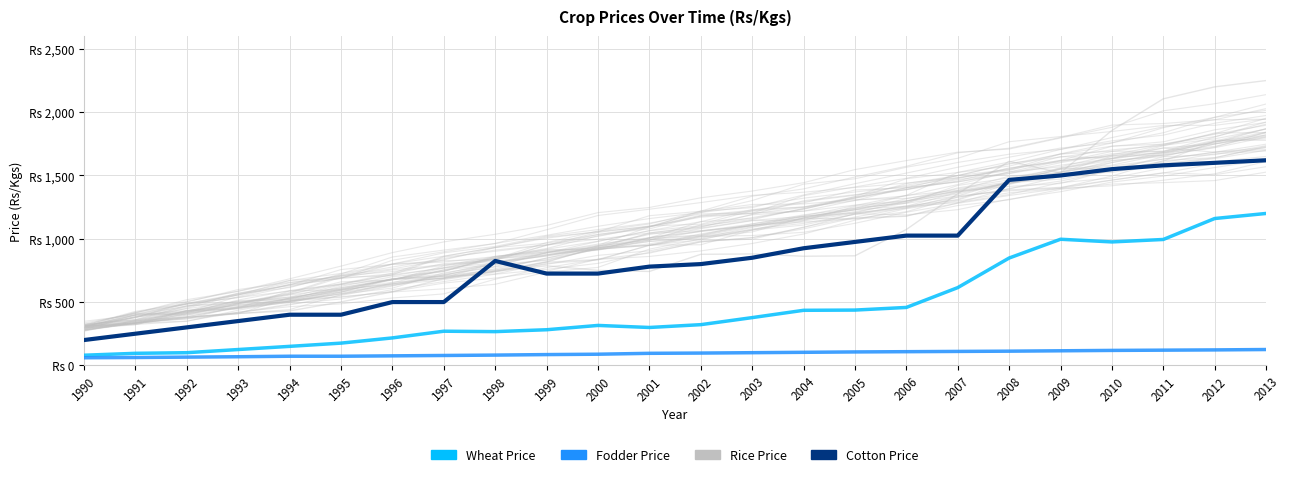

What is the spread (max minus min) of values at 2013?

2125.0